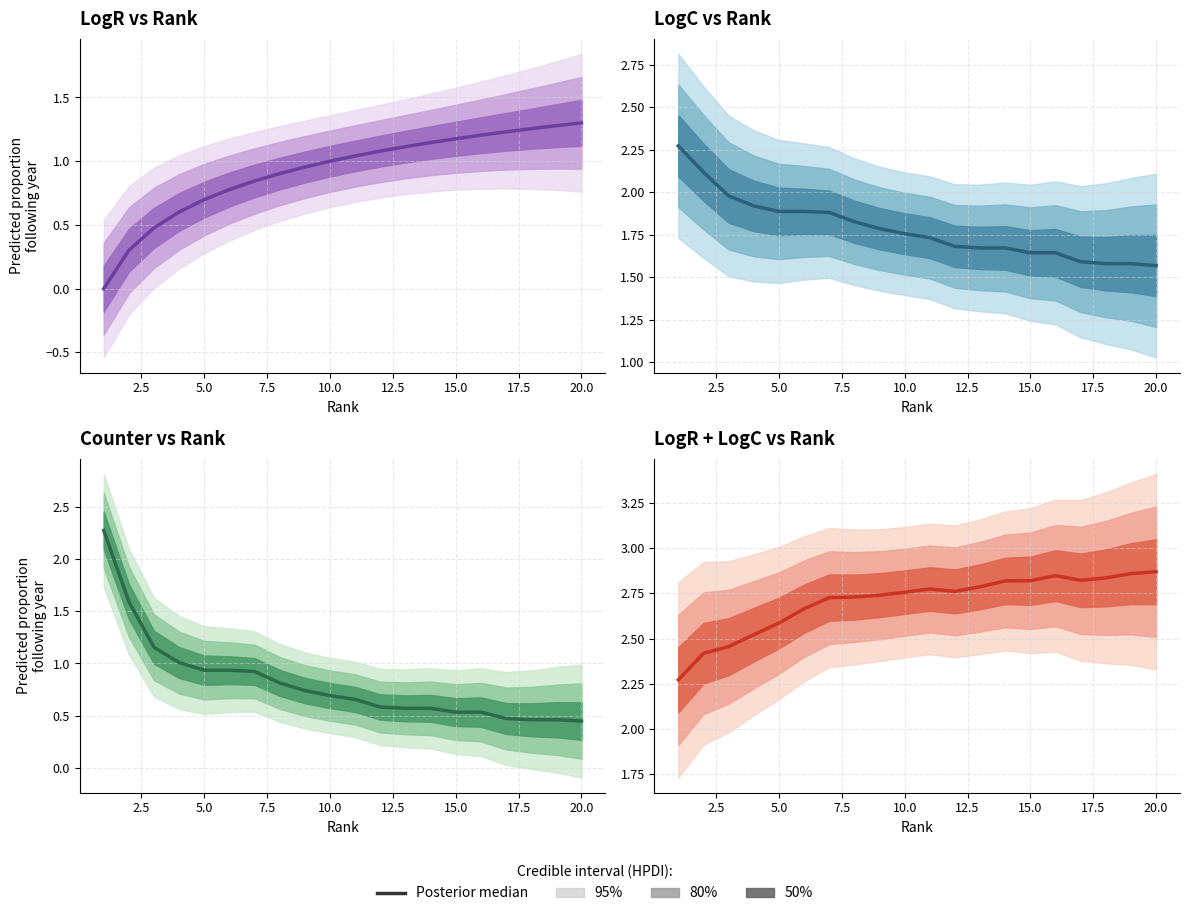

What is the sum of all LogR values?

18.4